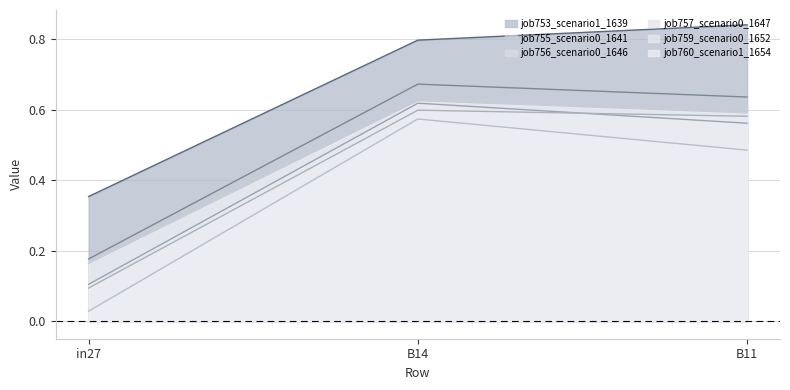

At which category is the sum across all series the highest?

B14